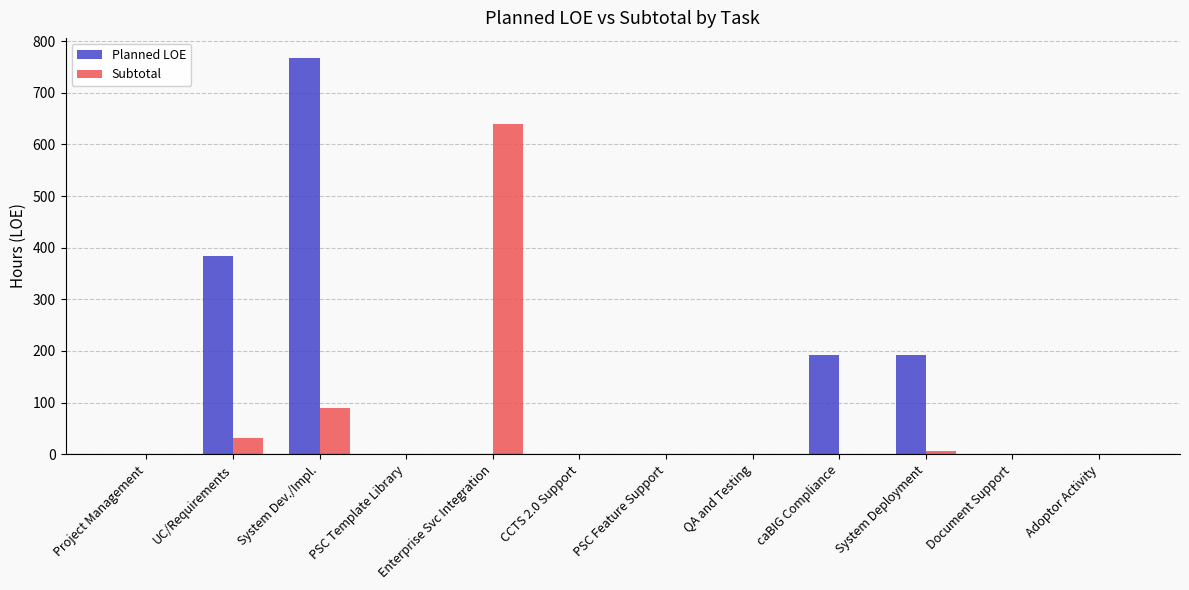

What is the maximum value for Planned LOE?

768